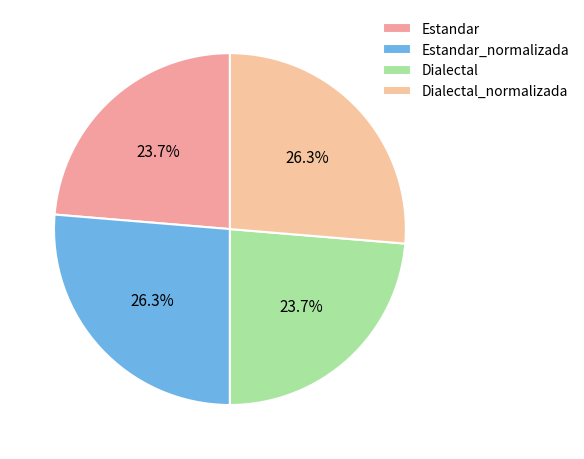

What percentage do Estandar_normalizada and Estandar together represent?

50.0%